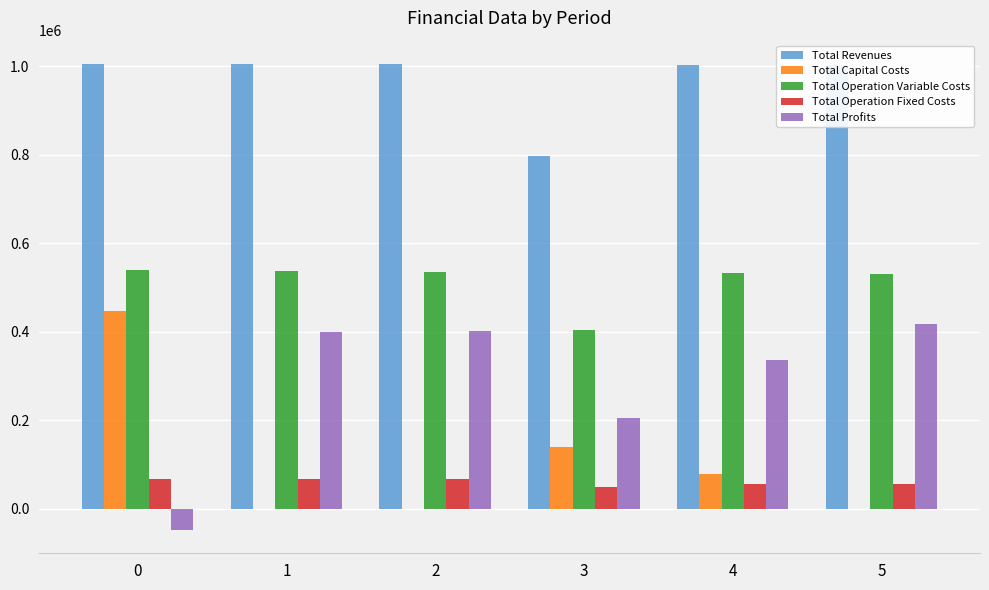

The Total Capital Costs series shows 0.0 at 2. True or false?

True